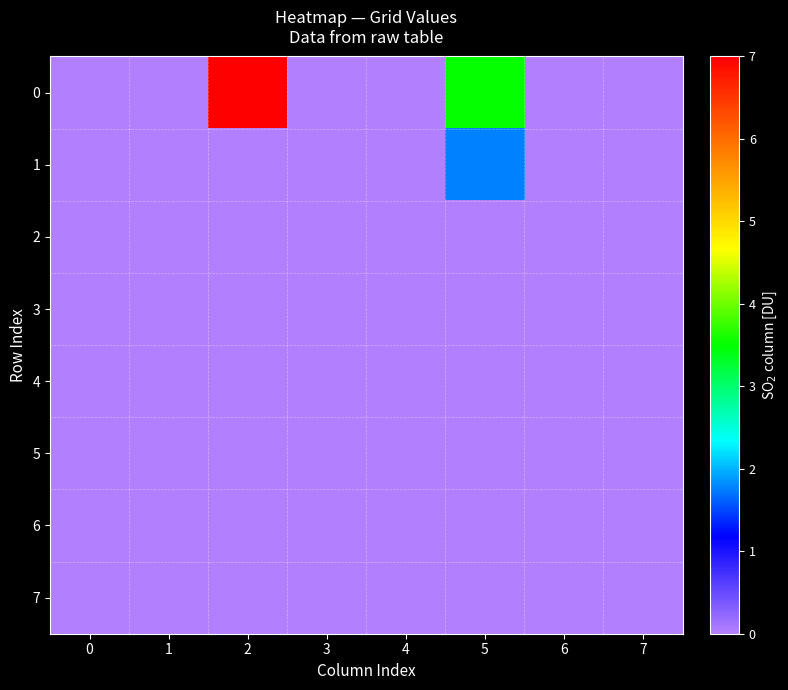

At how many categories does at least one series exceed 1?

2